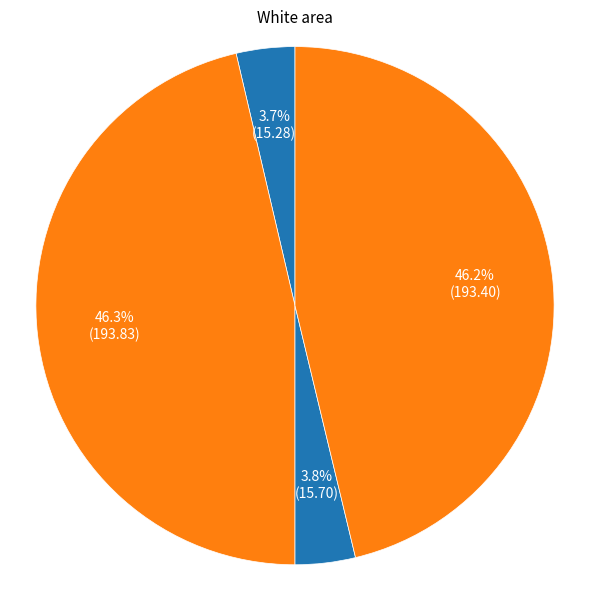

To the nearest percent, what is the difference between the largest and smallest slice percentages?

43%